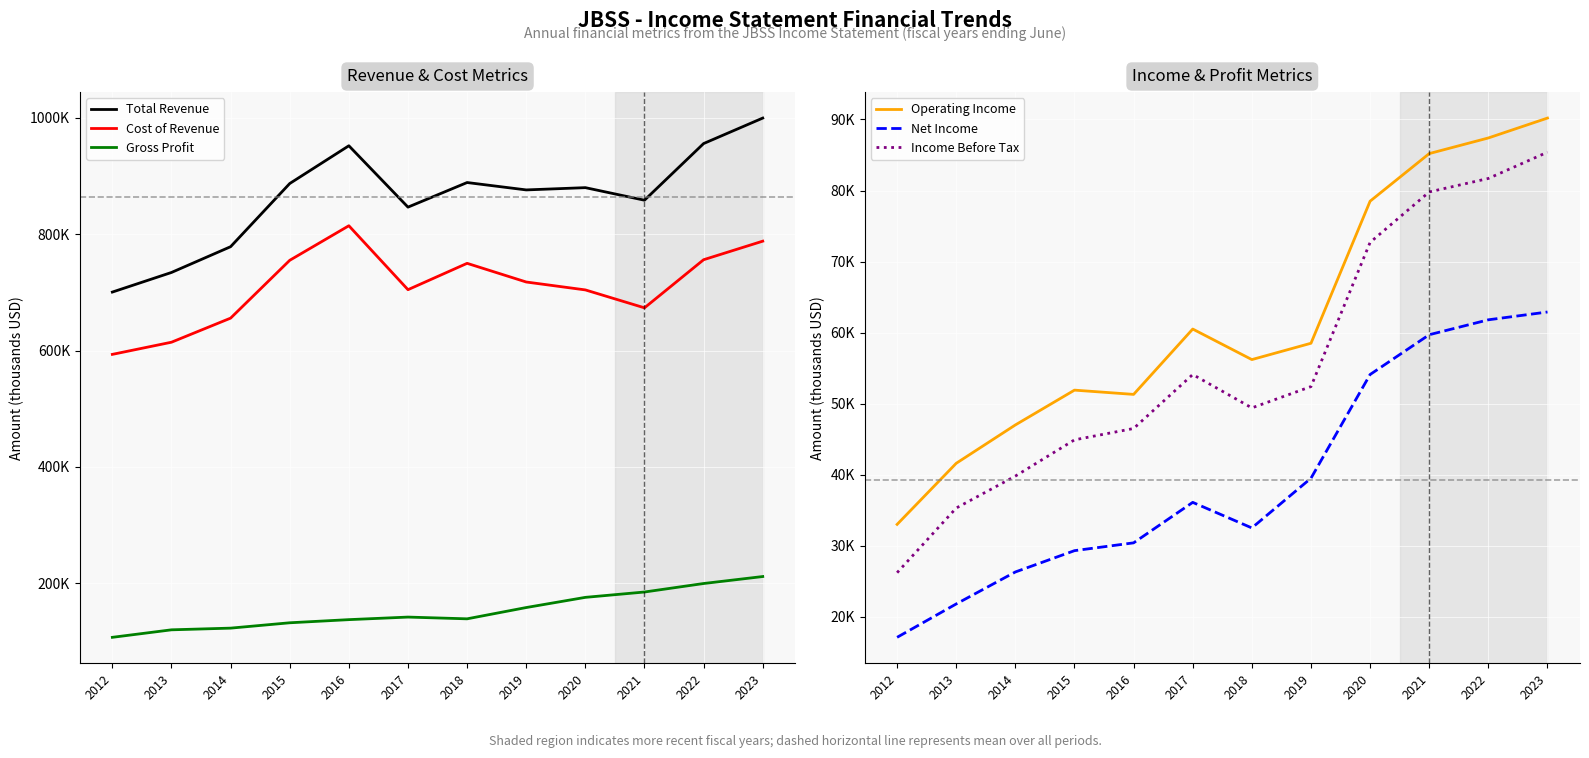

At which category is the sum across all series the highest?

2023